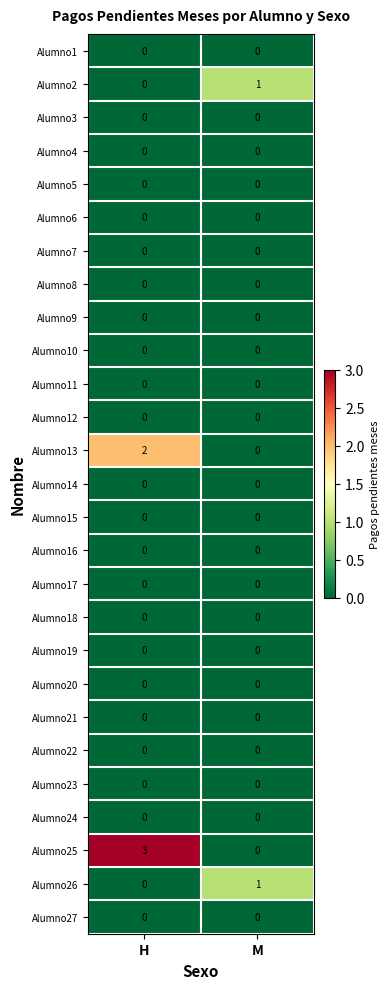

How many distinct data groups are displayed?

27